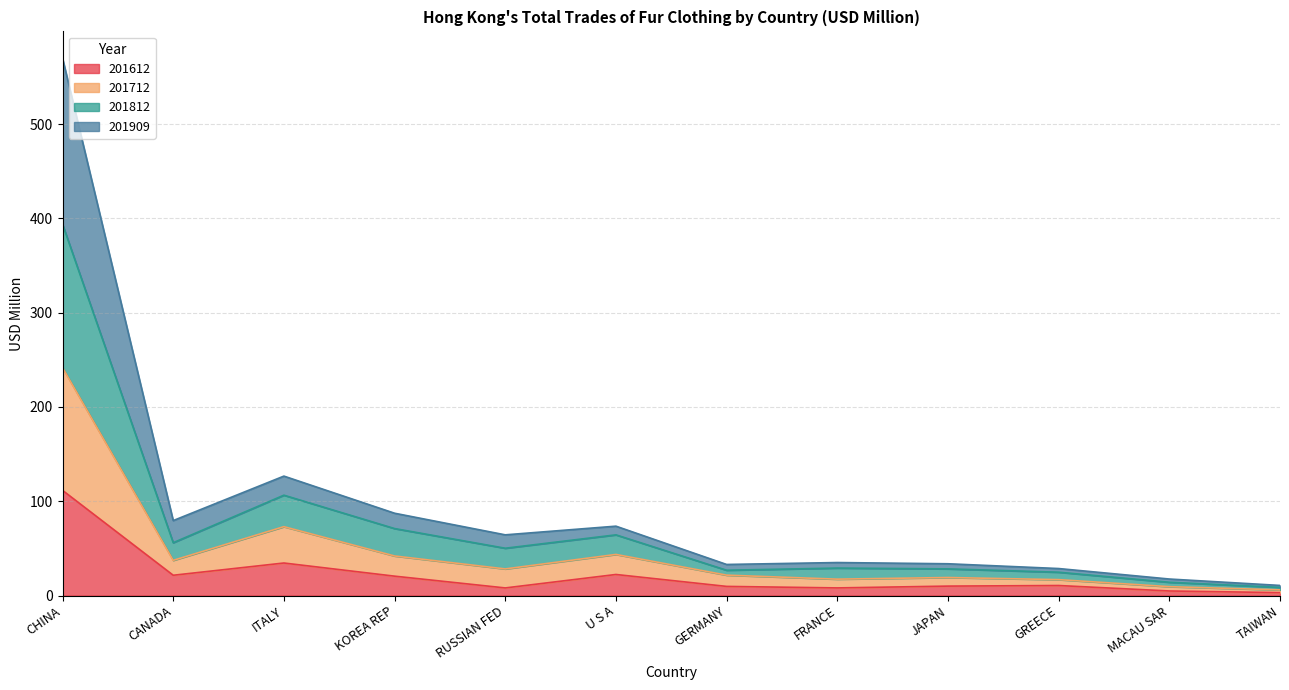

Rank the categories by 201612 value from lowest to highest.

TAIWAN, MACAU SAR, RUSSIAN FED, FRANCE, GERMANY, JAPAN, GREECE, KOREA REP, CANADA, U S A, ITALY, CHINA